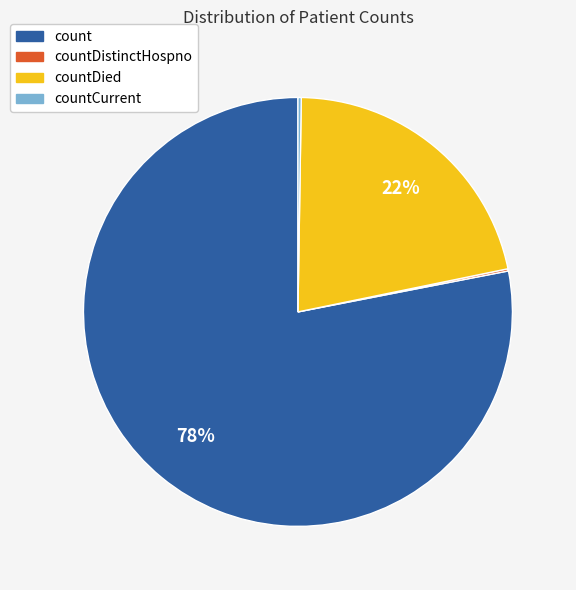

To the nearest percent, what portion does countDied represent?

22%